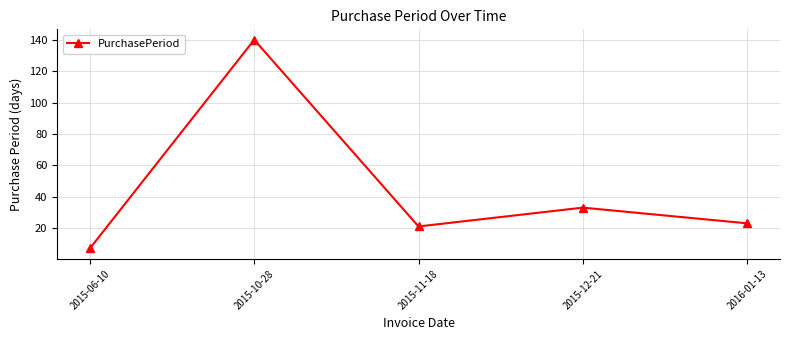

What is the label of the 4th point from the left?

2015-12-21